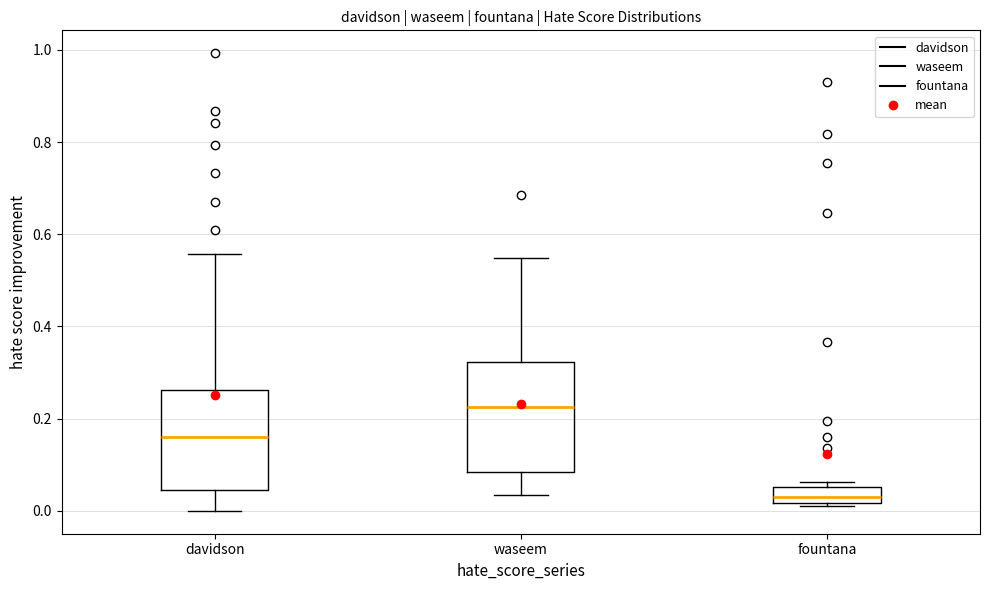

Which box's median line is the lowest?

fountana